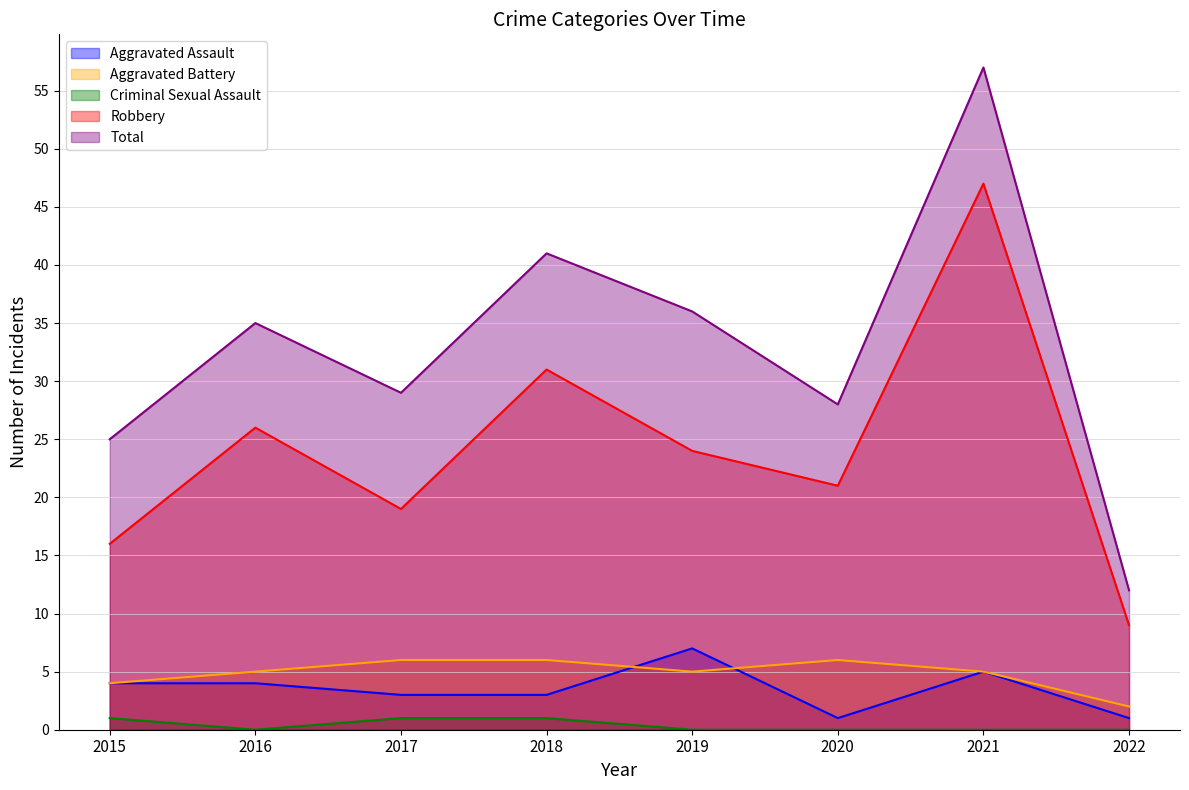

What are all the series names shown in the legend?

Aggravated Assault, Aggravated Battery, Criminal Sexual Assault, Robbery, Total